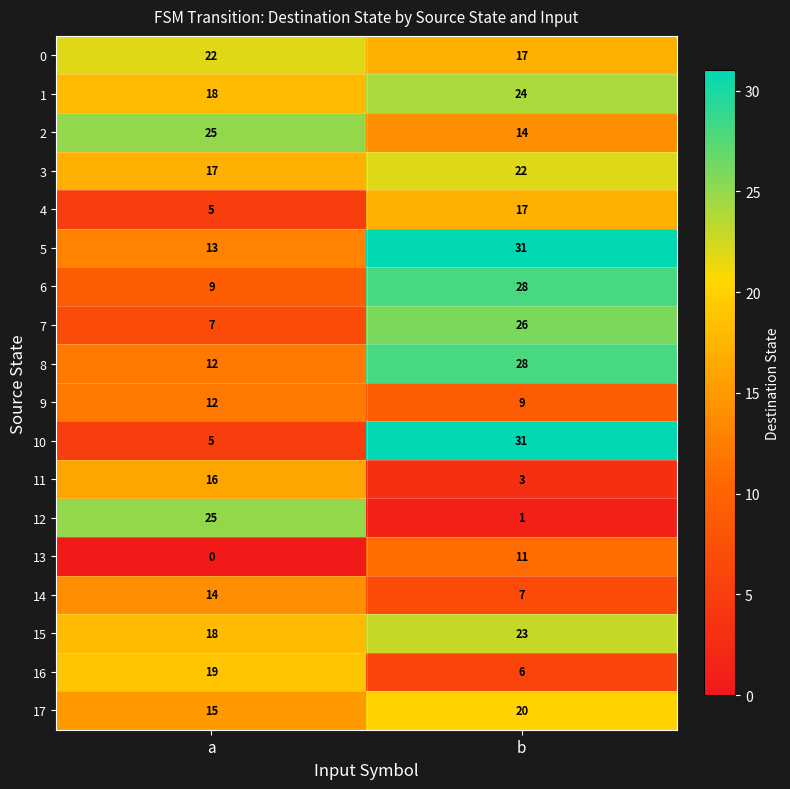

What is the difference between the highest and lowest values at a?

25